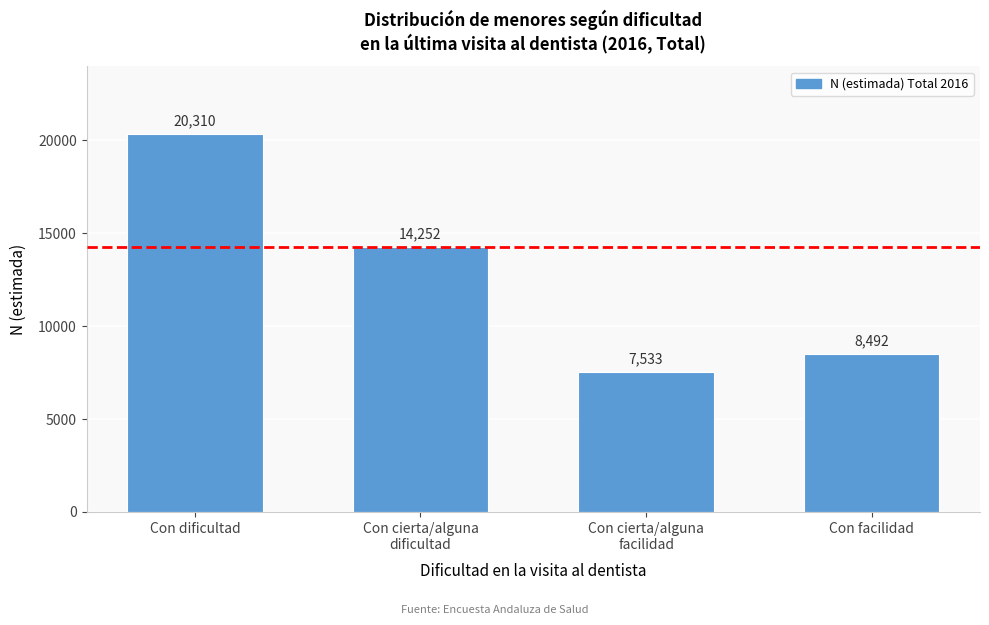

Reading left to right, extract all data points from this chart.

20310	14252	7533	8492